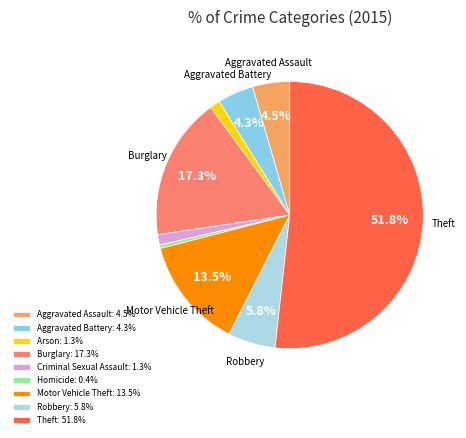

To the nearest percent, what portion does Aggravated Battery represent?

4%